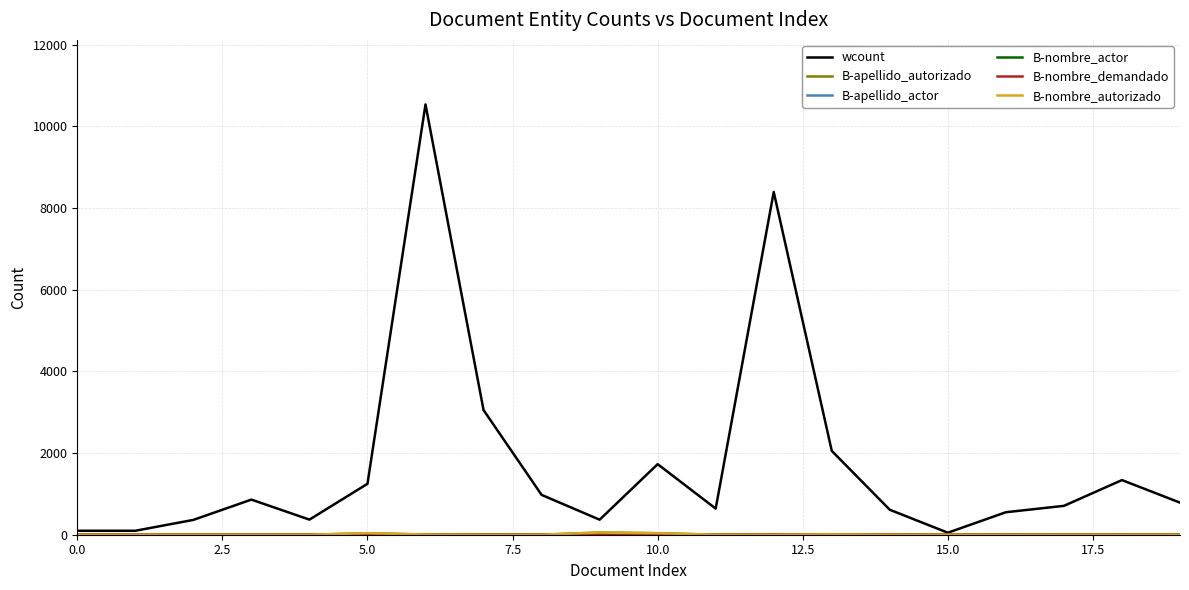

Does the chart have visible grid lines?

Yes